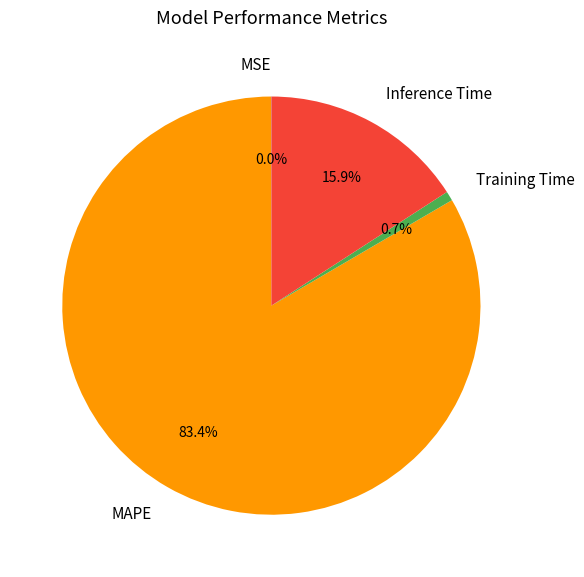

To the nearest percent, what is the average slice percentage?

25%